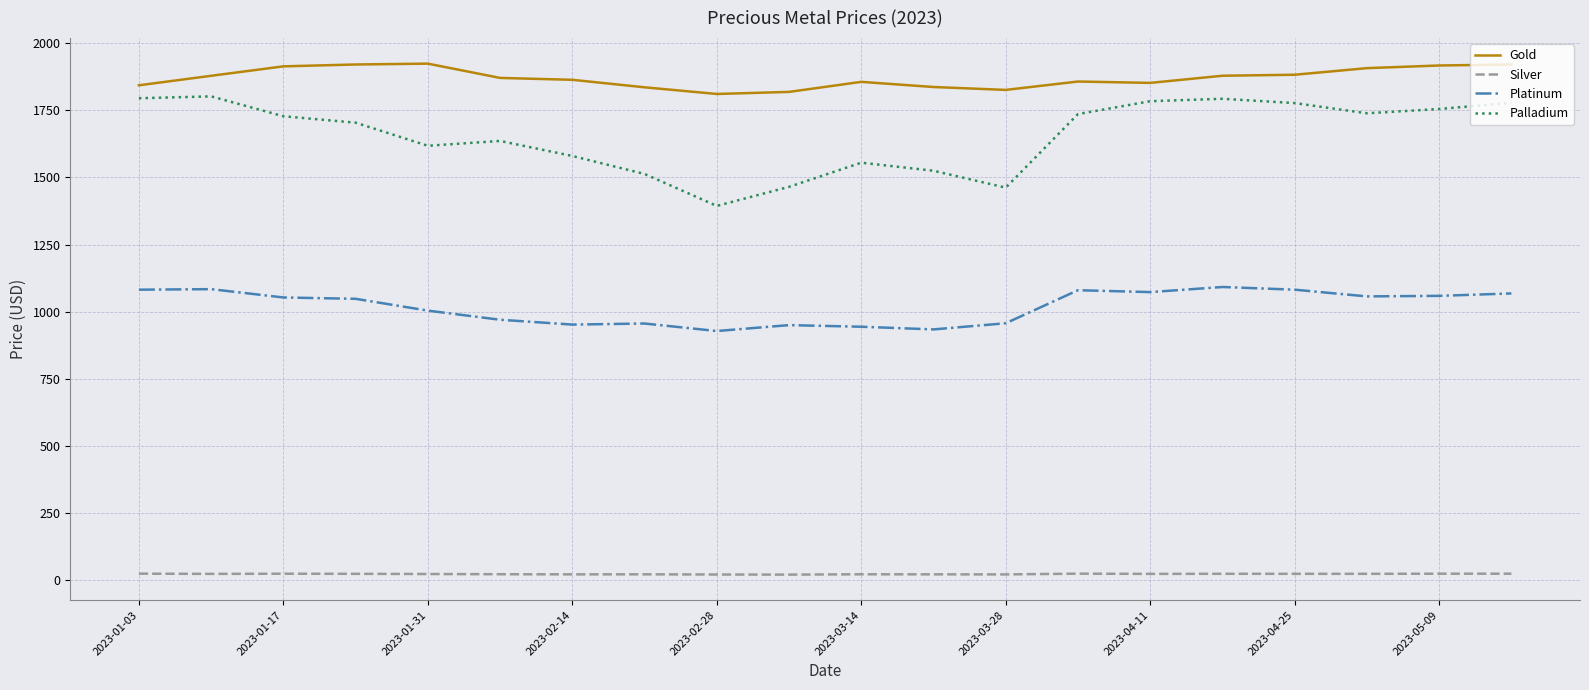

True or false: Platinum has more than 0 interior local peaks.

True